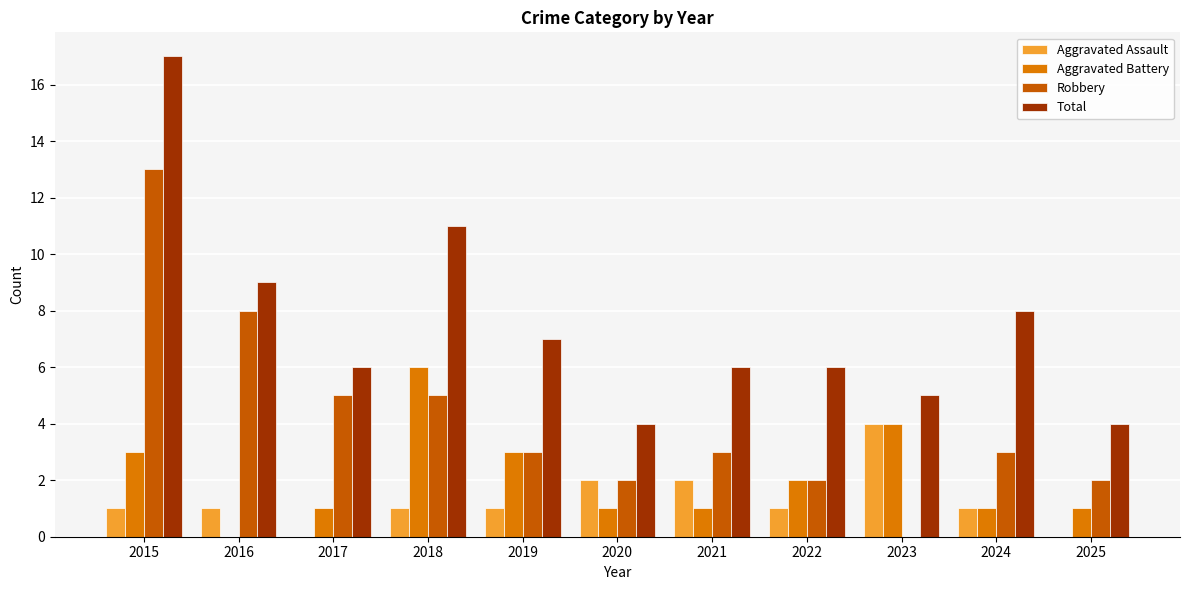

How many series are shown in this chart?

4